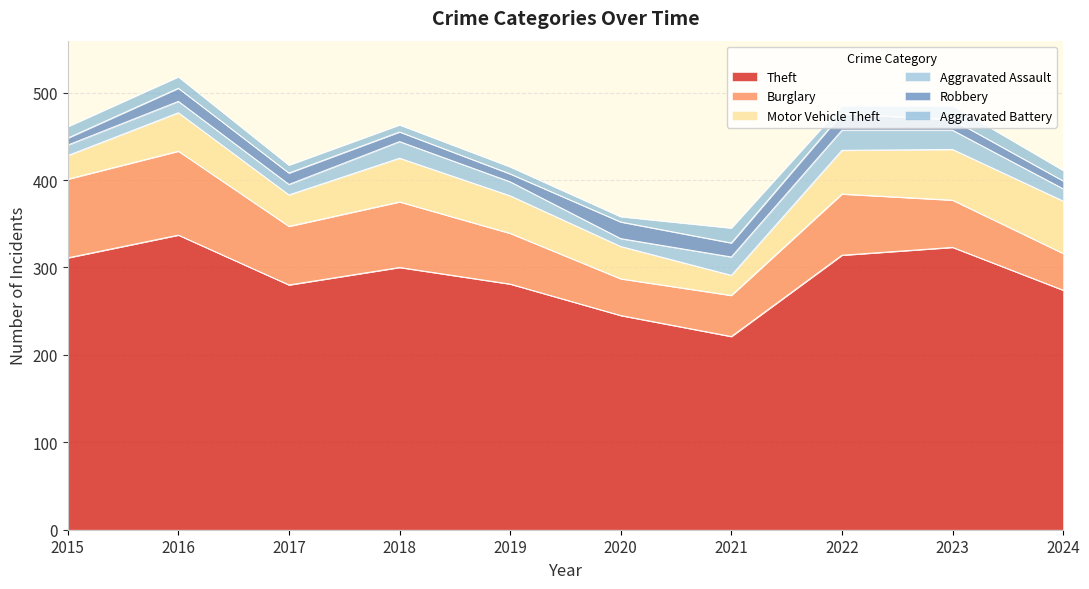

How many data points in Robbery are above 13?

4